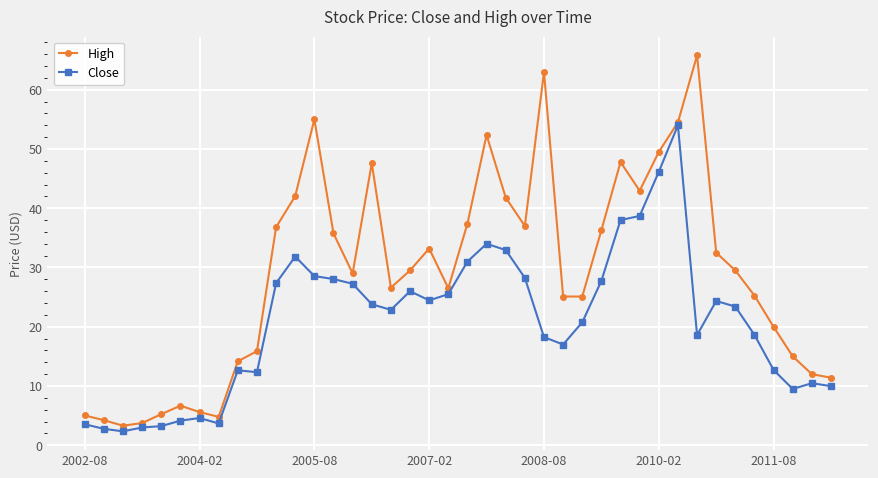

What is the highest value of the High series?

65.8